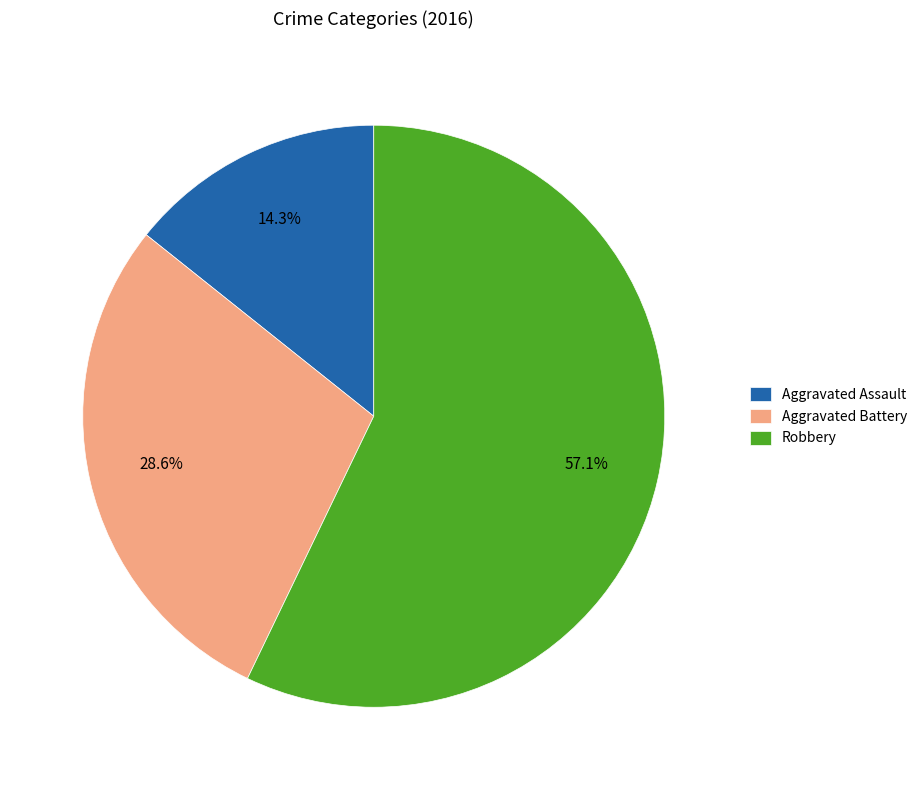

What percentage is the Aggravated Battery slice, to the nearest percent?

29%